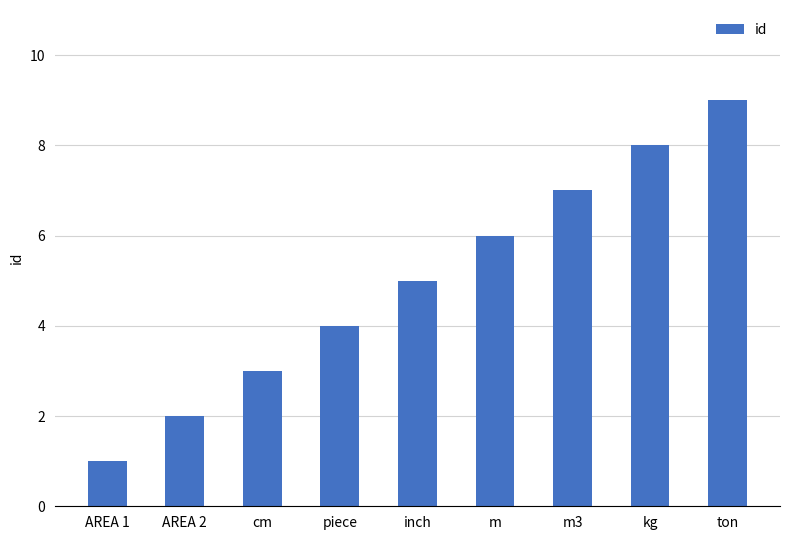

Which category has the lowest value across all series?

AREA 1